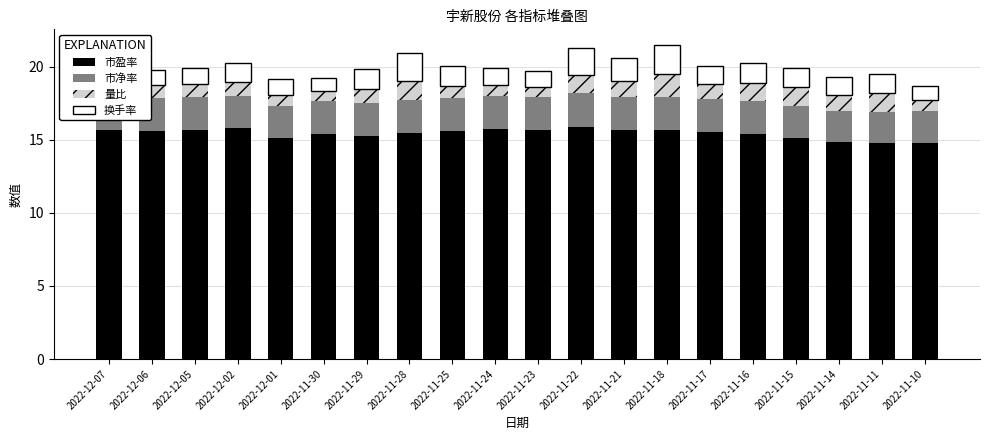

What is the minimum value for 市盈率?

14.8